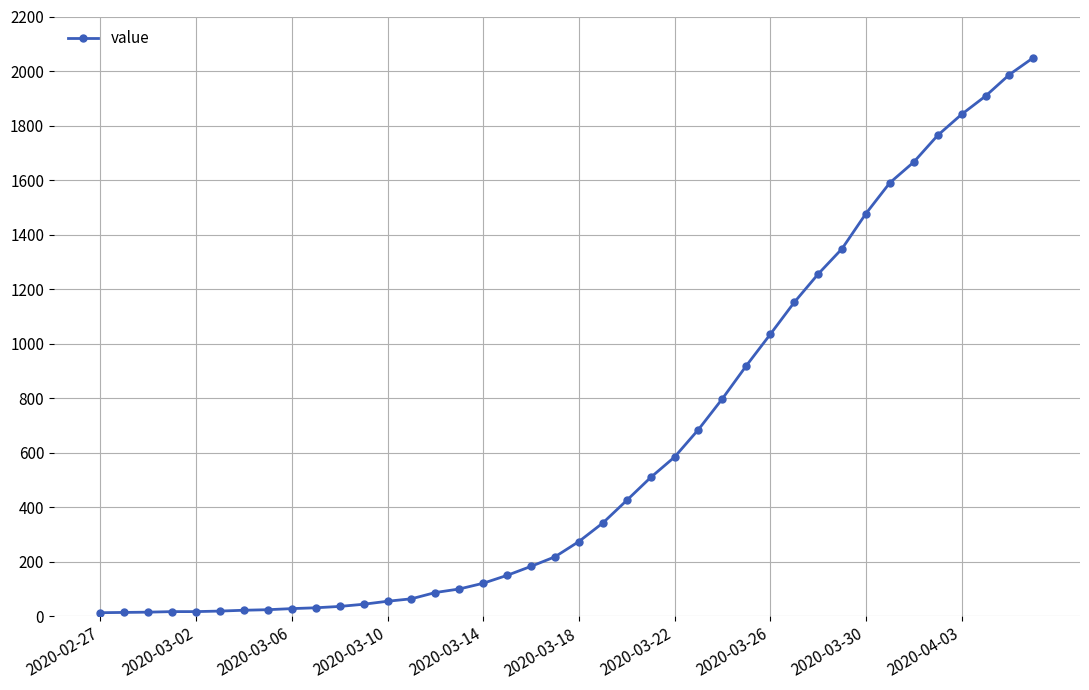

What is the difference between the maximum and minimum values?

2036